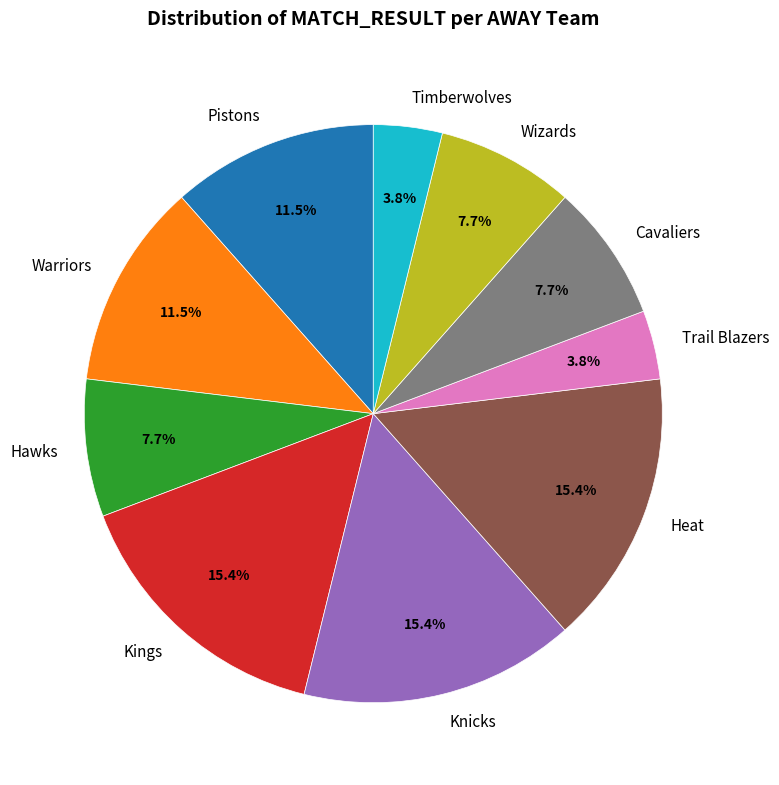

What percentage is the Knicks slice, to the nearest percent?

15%